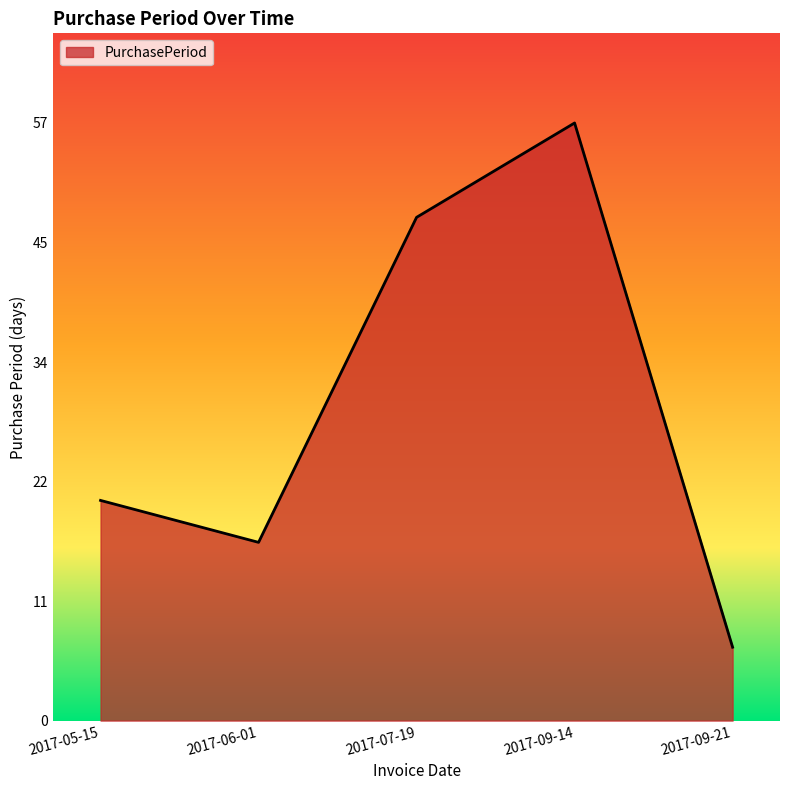

What is the label of the 2nd point from the right?

2017-09-14